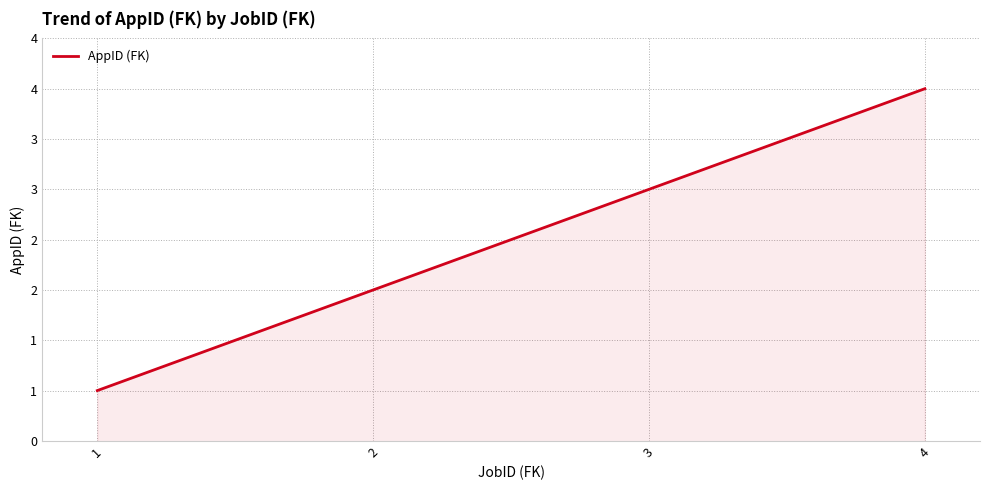

Does the chart have visible grid lines?

Yes